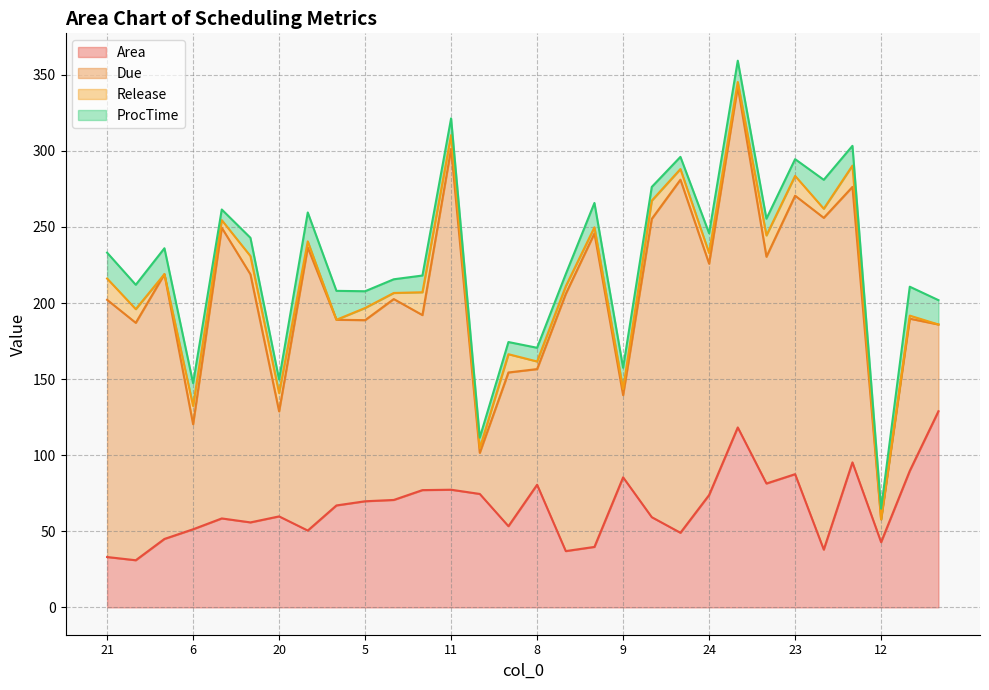

What is the maximum value for Area?

128.9